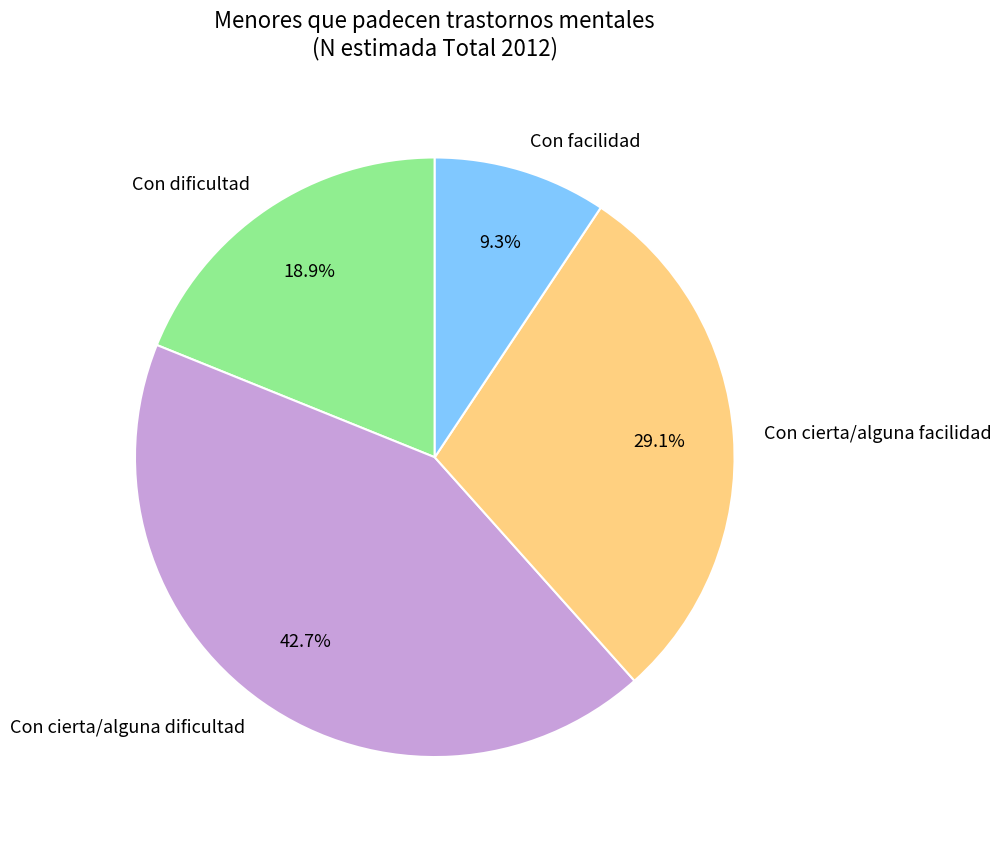

Which category has the biggest portion of the pie?

Con cierta/alguna dificultad